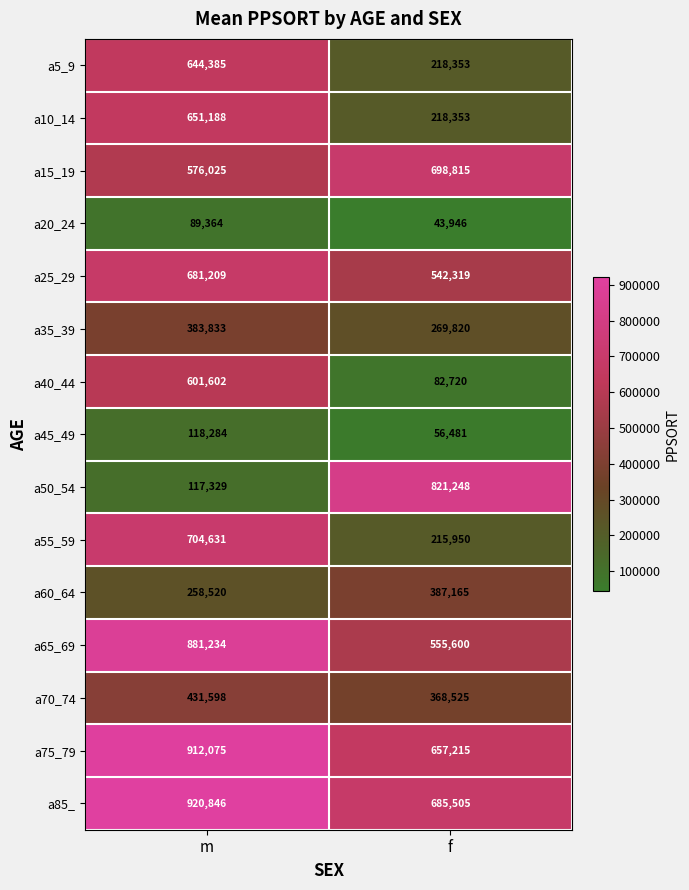

Reading left to right, transcribe all the data shown in this chart.

a5_9: 644385	218353
a10_14: 651188	218353
a15_19: 576025	698815
a20_24: 89364	43946
a25_29: 681209	542319
a35_39: 383833	269820
a40_44: 601602	82720
a45_49: 118284	56481
a50_54: 117329	821248
a55_59: 704631	215950
a60_64: 258520	387165
a65_69: 881234	555600
a70_74: 431598	368525
a75_79: 912075	657215
a85_: 920846	685505